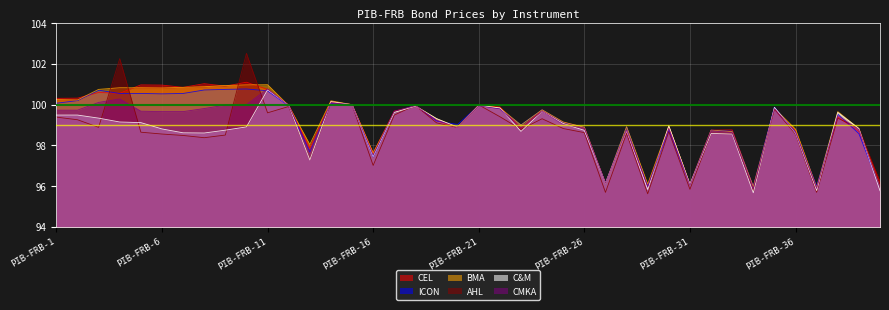

Where do CEL and AHL first cross each other?

PIB-FRB-3 and PIB-FRB-4